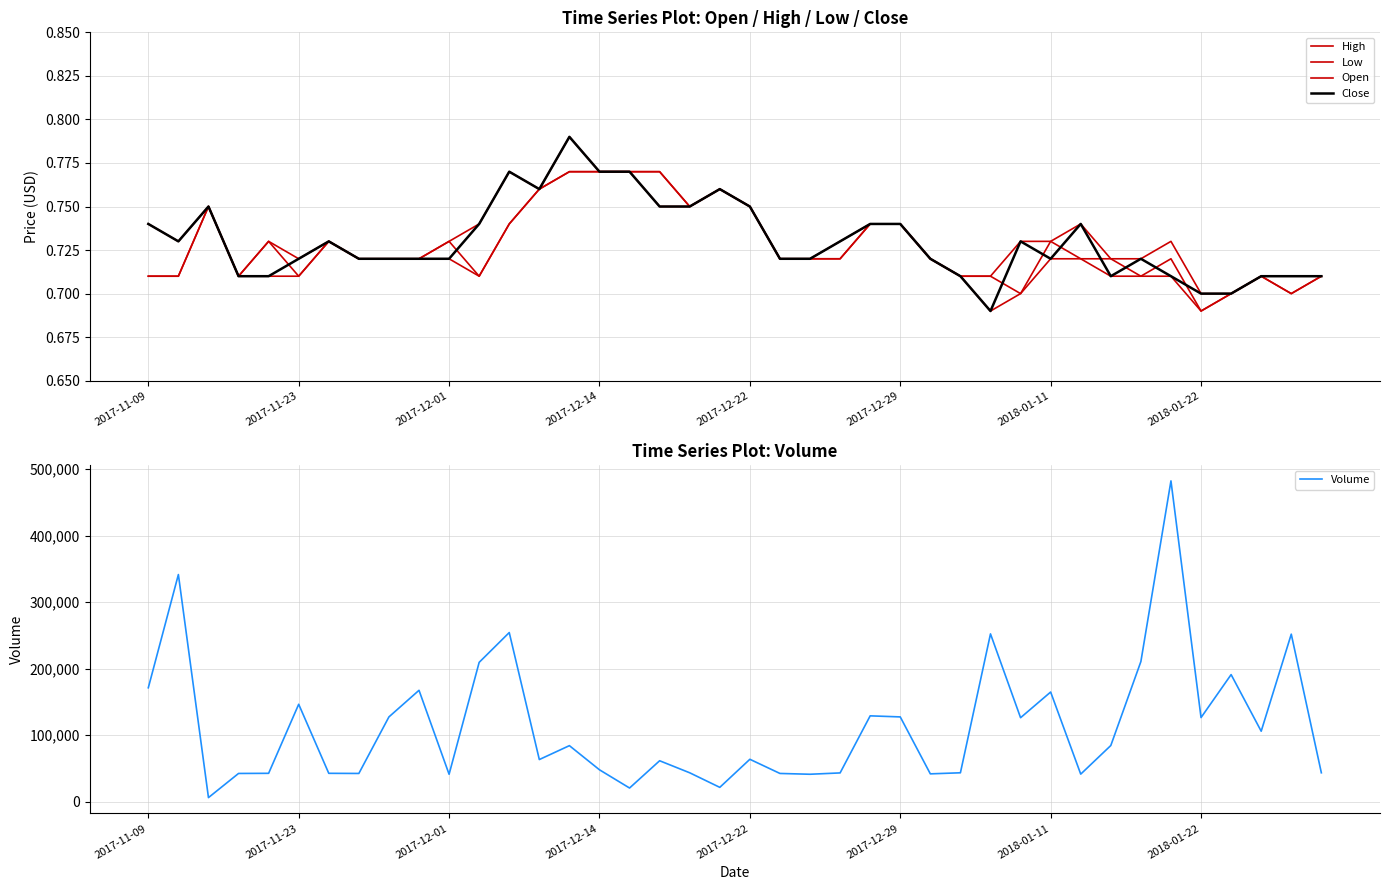

What is the maximum value for Volume?

482400